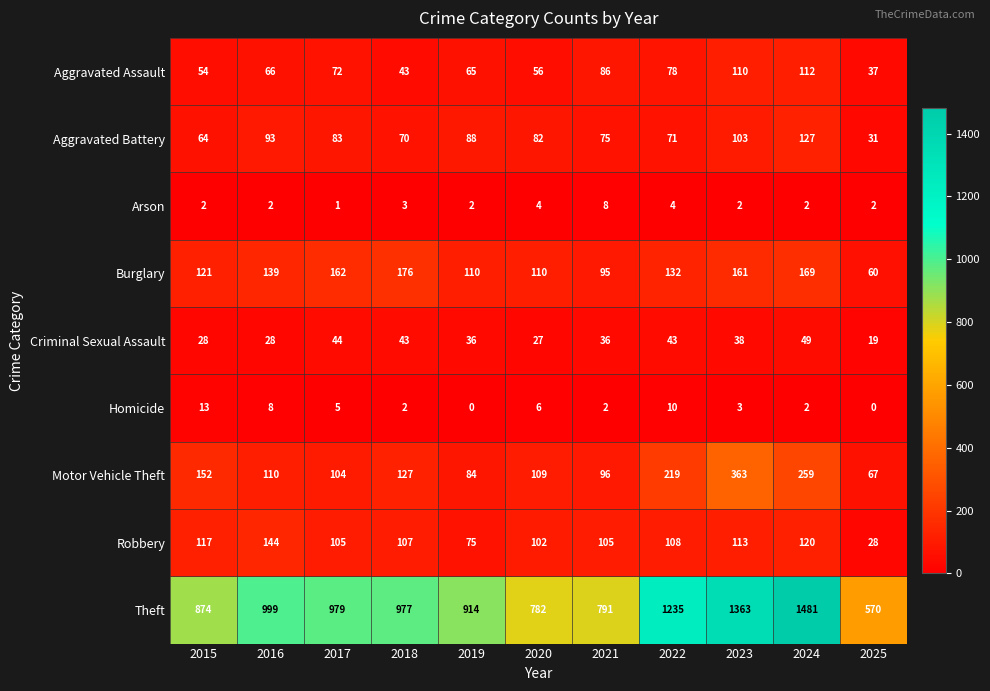

Between 2017 and 2022, which series saw the biggest shift?

Theft